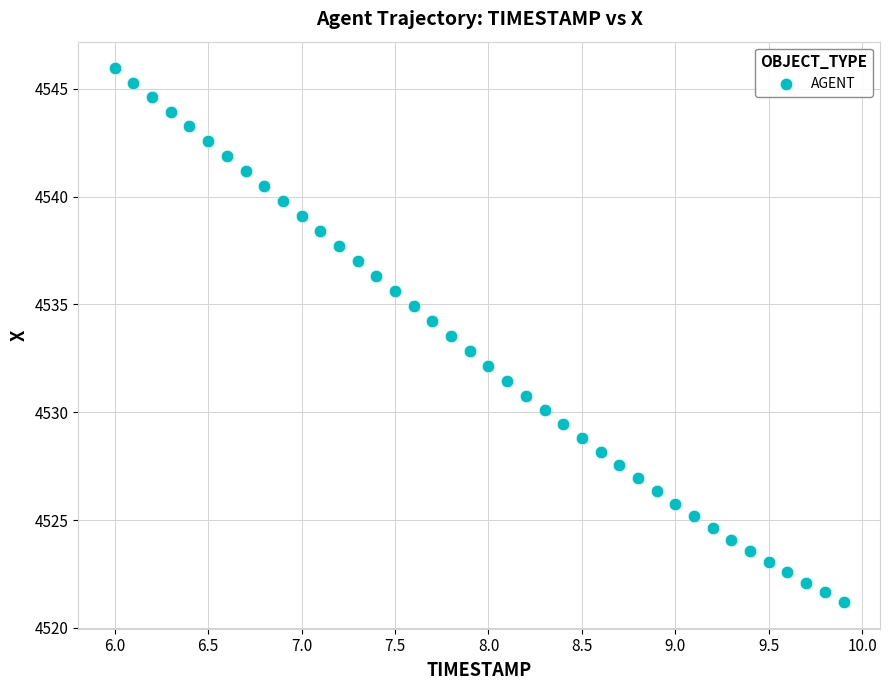

What is the range of X values (max minus min)?

3.9